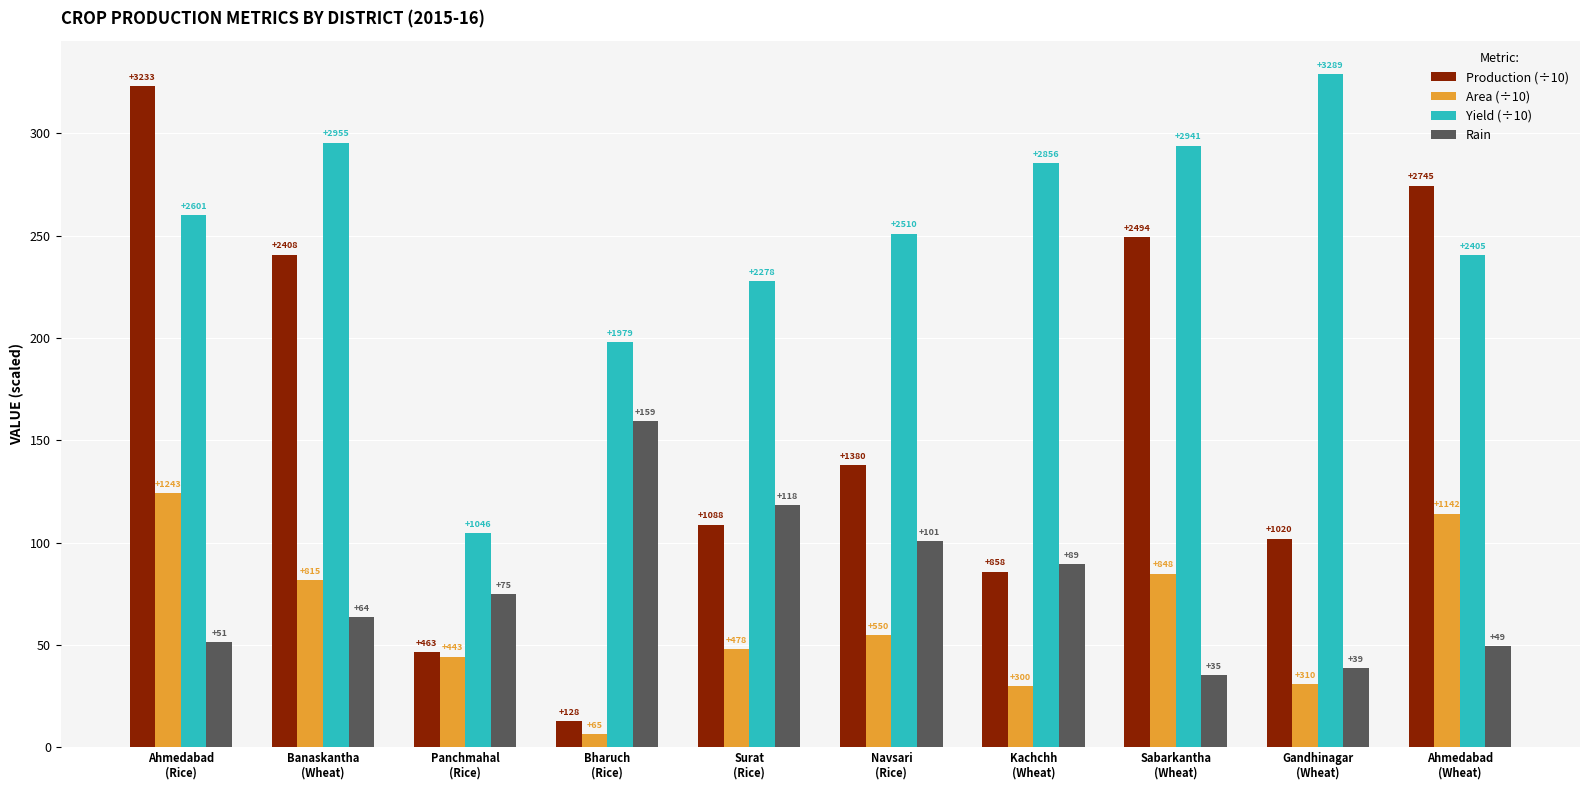

What is the minimum value for Area (÷10)?

6.5